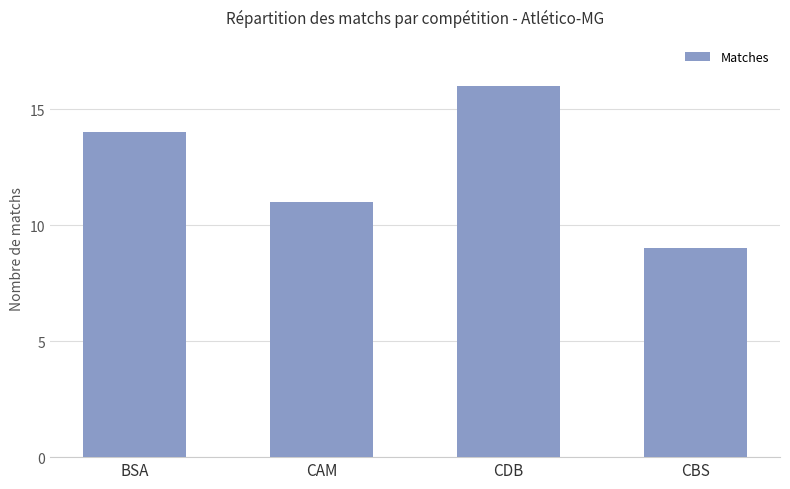

The value at CAM is 19. True or false?

False